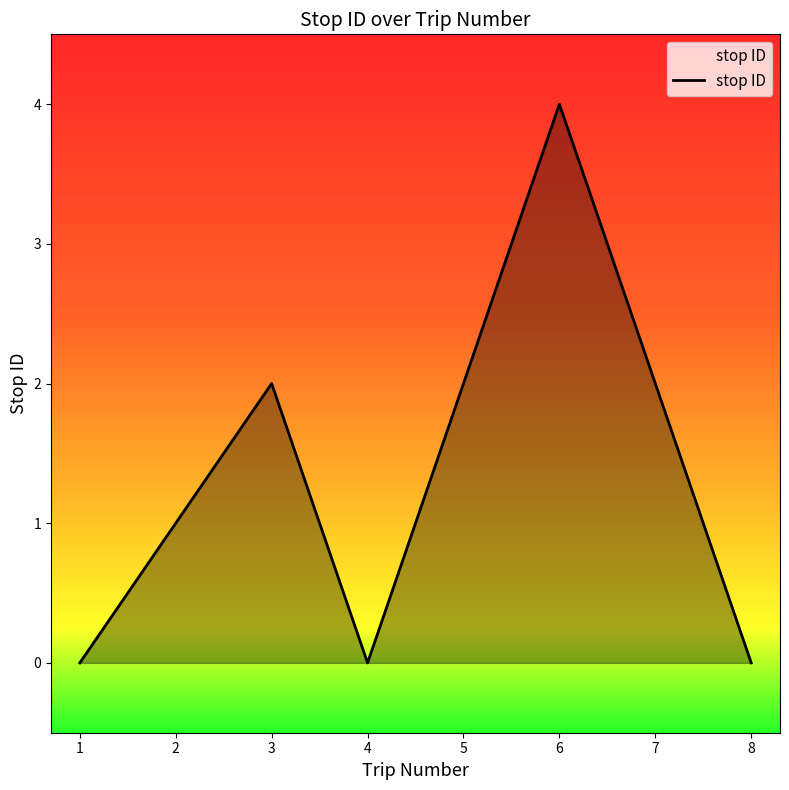

Reading left to right, what are all the values shown in this chart?

1=0	2=1	3=2	4=0	5=2	6=4	7=2	8=0